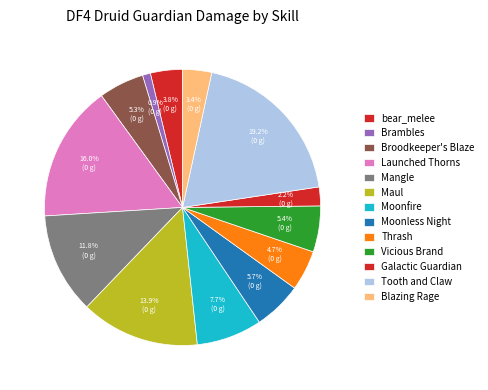

What is the change in value from Broodkeeper's Blaze to Galactic Guardian?

-19097